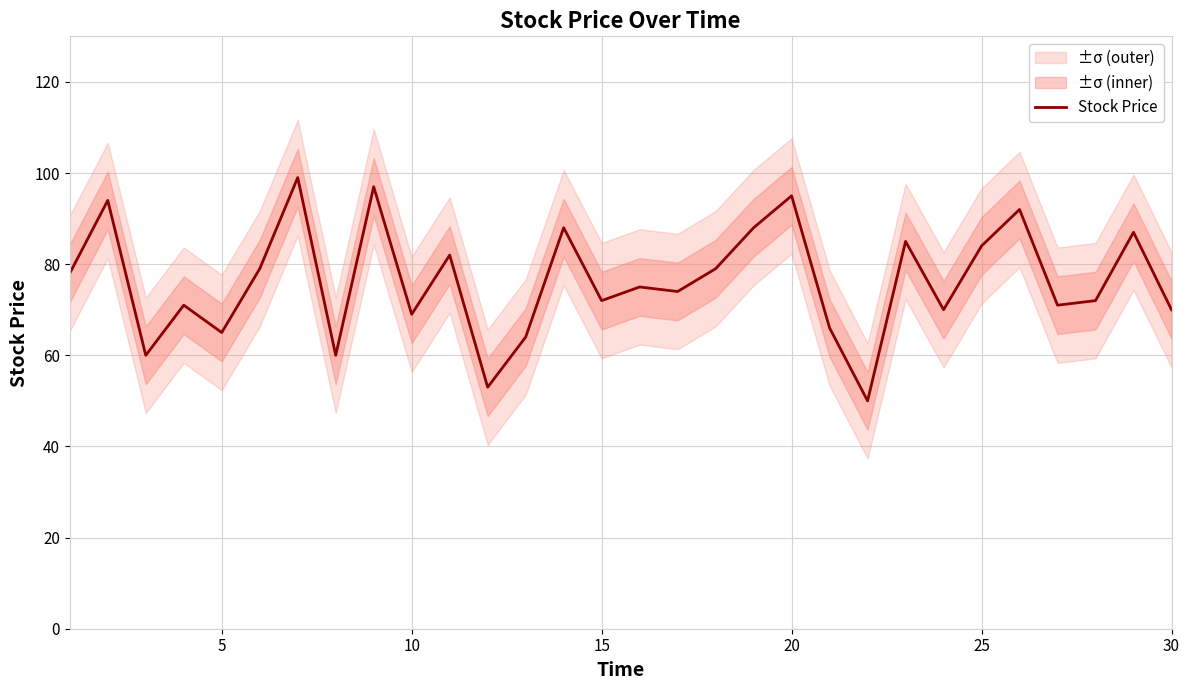

Reading left to right, extract all data points from this chart.

78	94	60	71	65	79	99	60	97	69	82	53	64	88	72	75	74	79	88	95	66	50	85	70	84	92	71	72	87	70